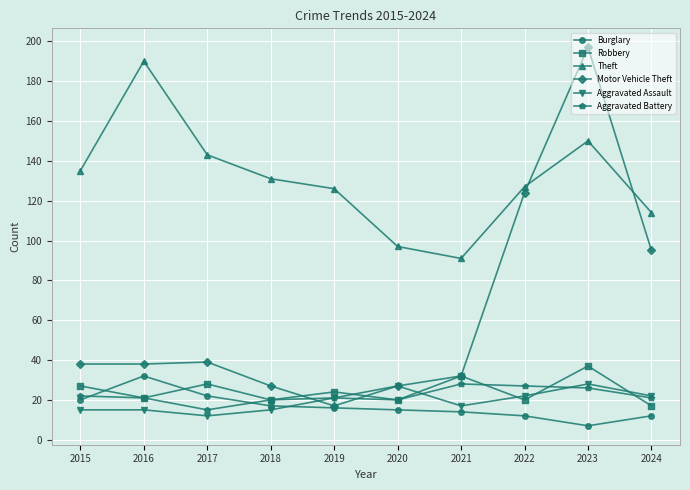

Which category has the highest value in the Robbery series?

2023